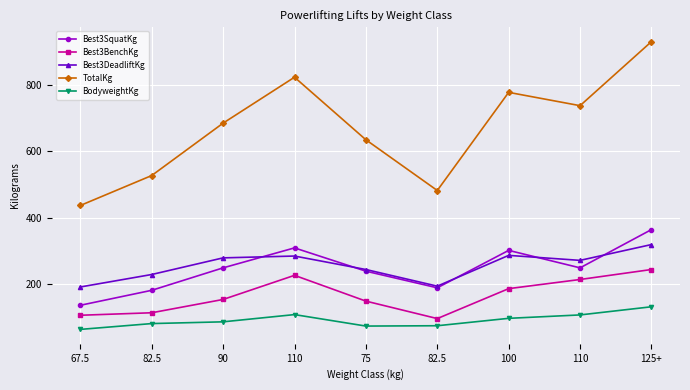

Rank the series at 125+ from lowest to highest value.

BodyweightKg, Best3BenchKg, Best3DeadliftKg, Best3SquatKg, TotalKg